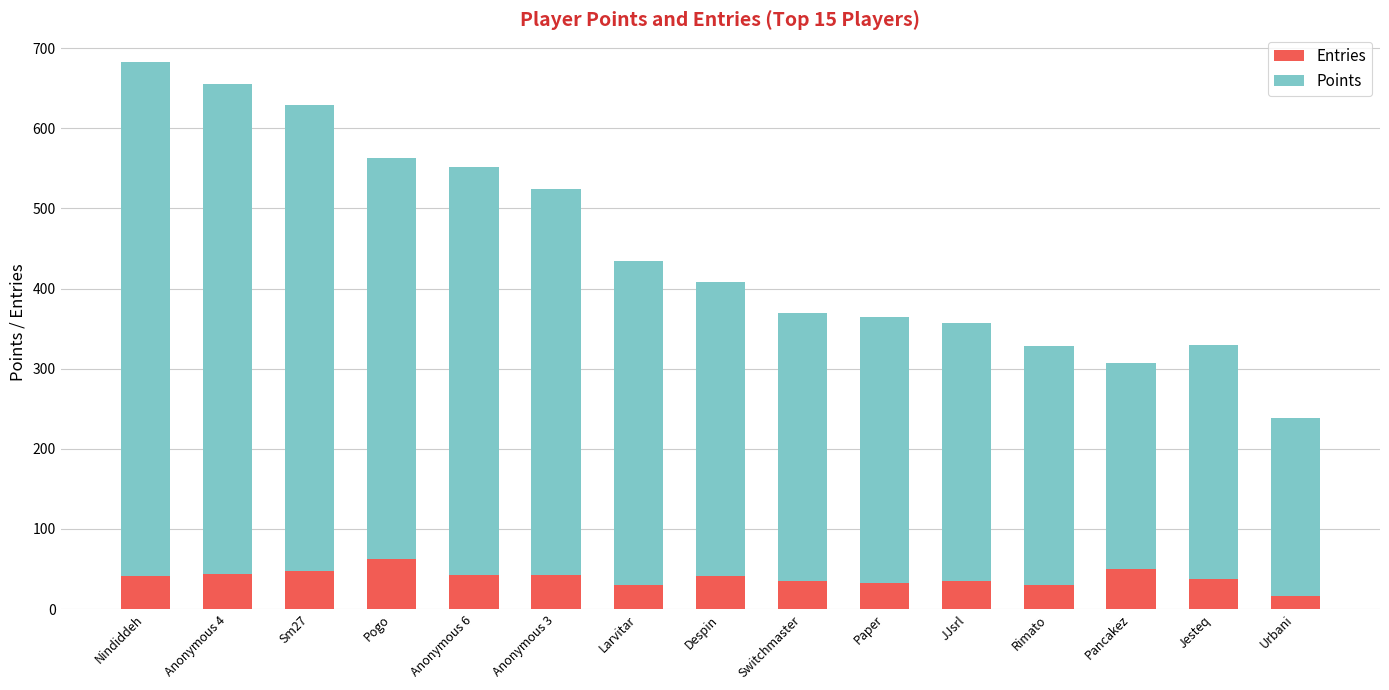

Is it true that Entries equals 65 at Jesteq?

False